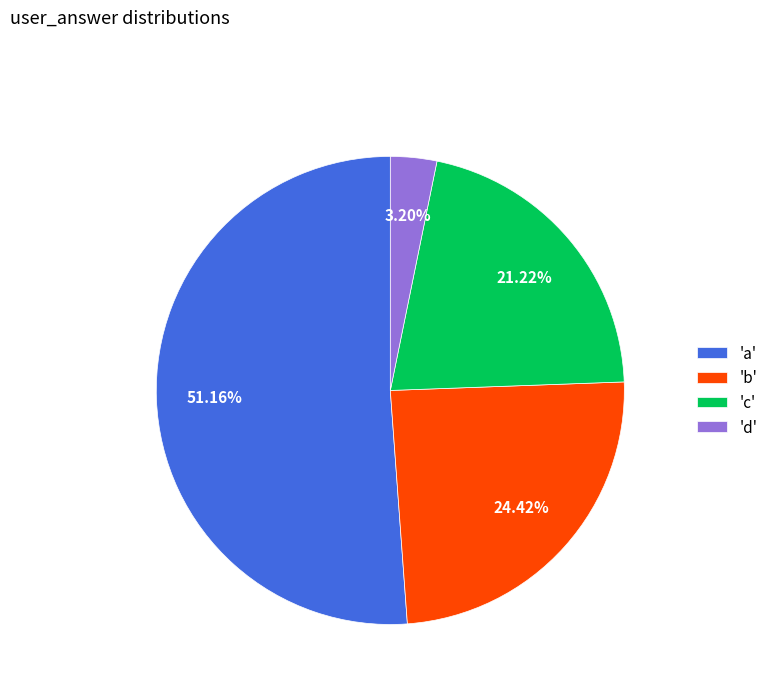

What is the ratio of the value at 'c' to the value at 'd'?

6.6